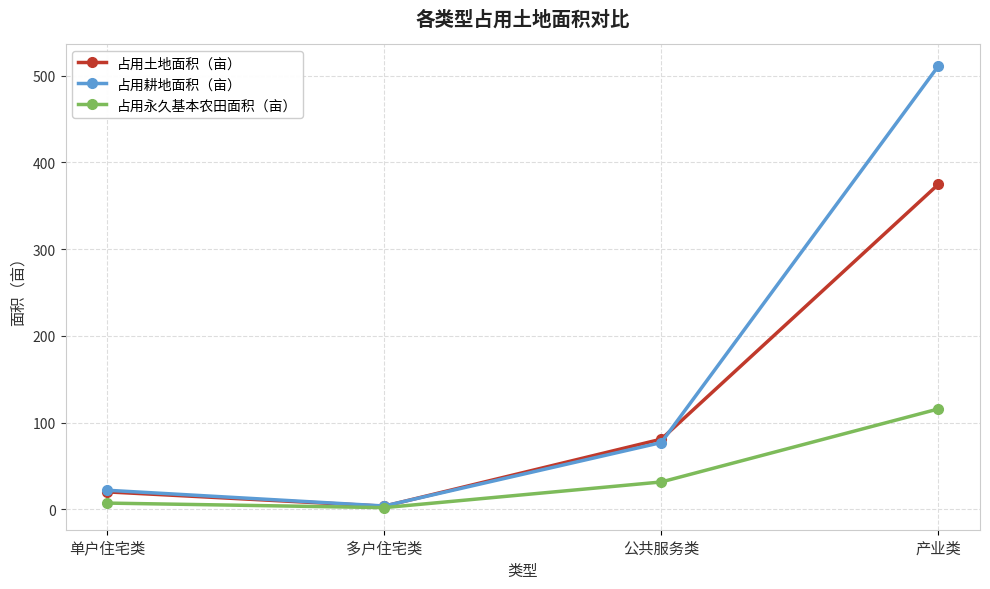

What is the total value across all series at 公共服务类?

189.6